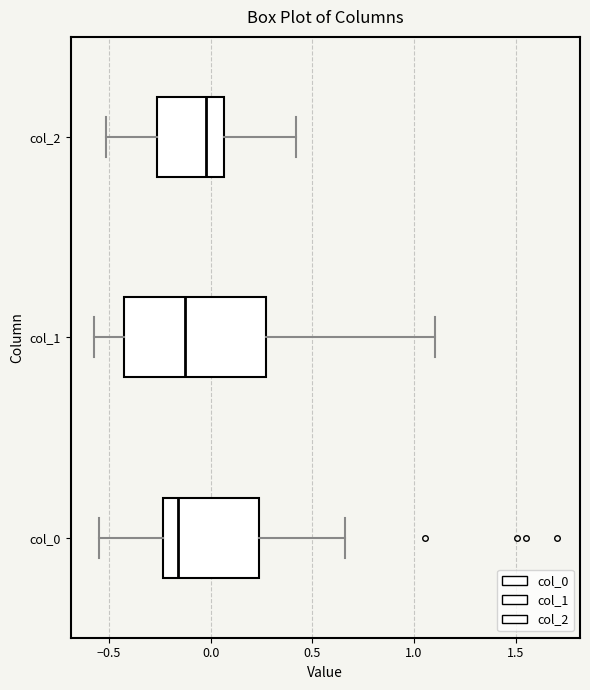

Where does the right whisker of the box for col_1 end on the x-axis? The values are not printed on the chart, so give them approximately, as read against the axis.

1.10